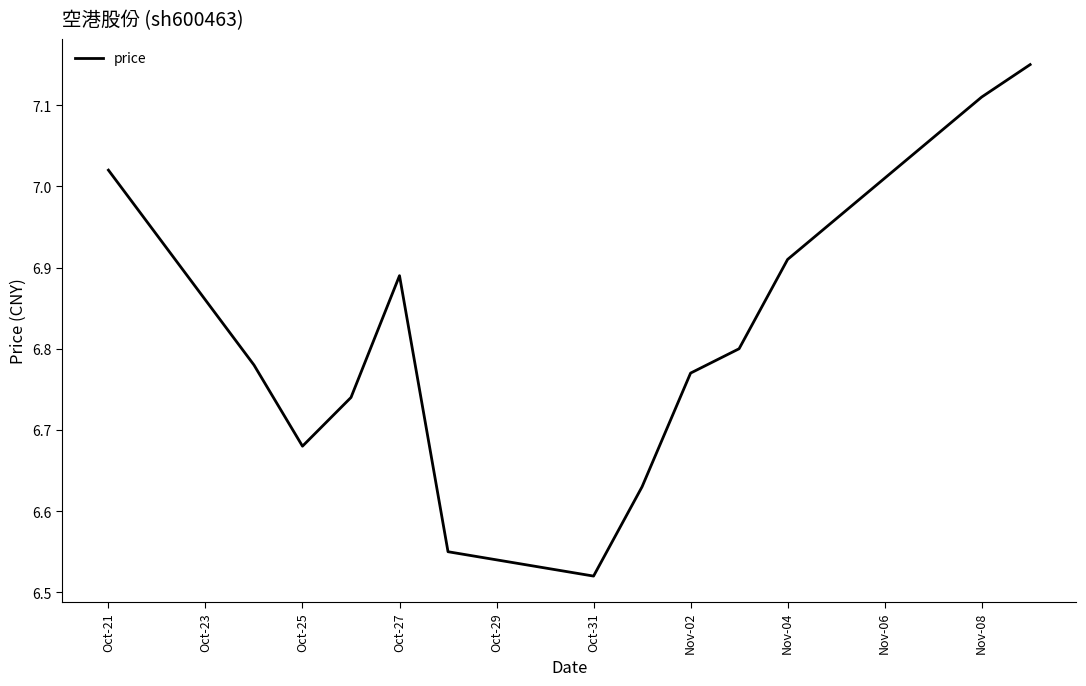

What is the difference between the maximum and minimum values?

0.6